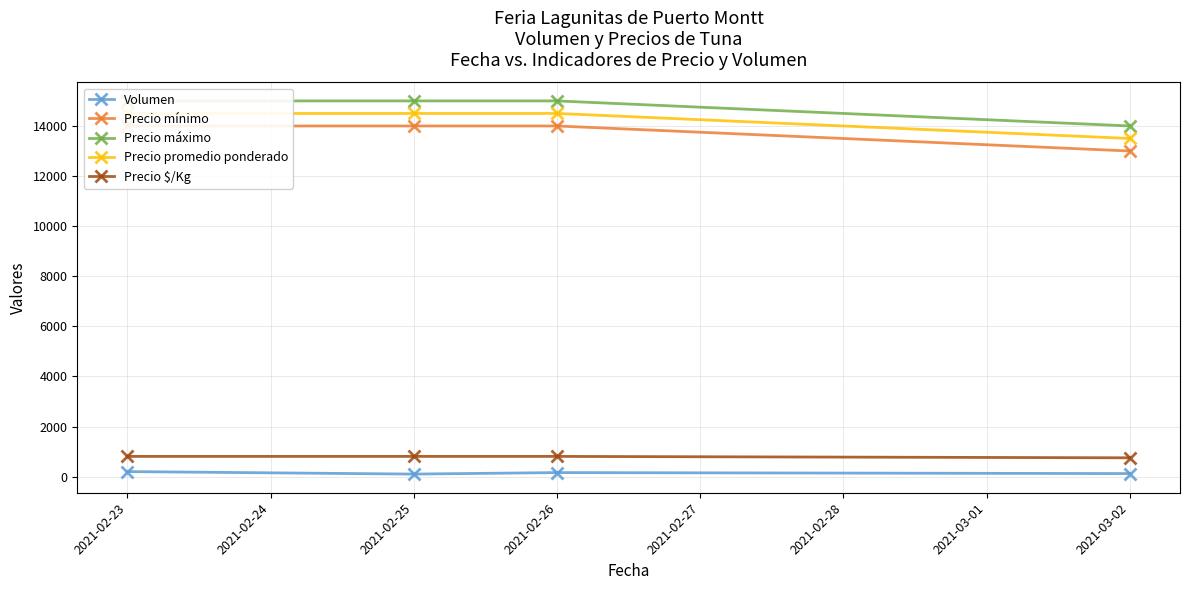

What is the maximum value for Precio $/Kg?

806